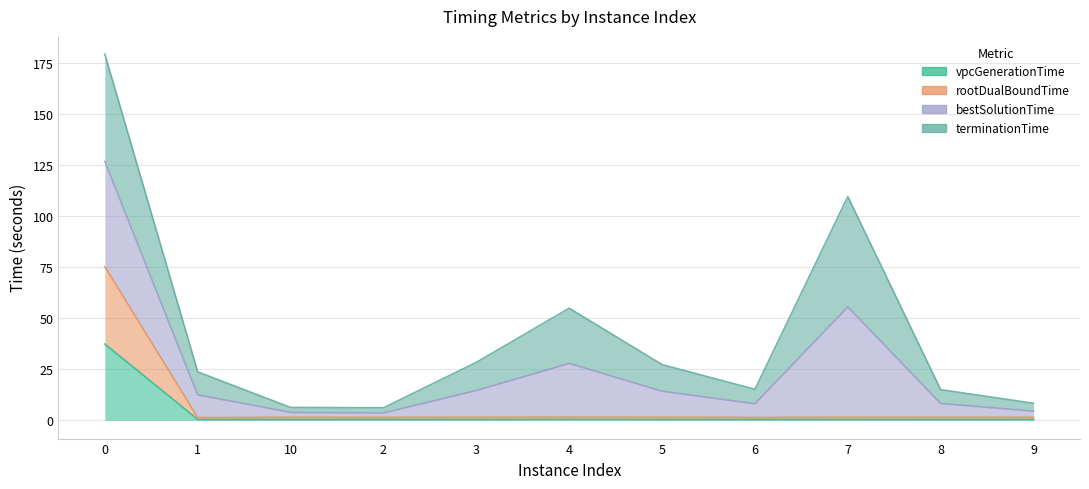

In vpcGenerationTime, how many points are lower than both neighbors (excluding endpoints)?

3